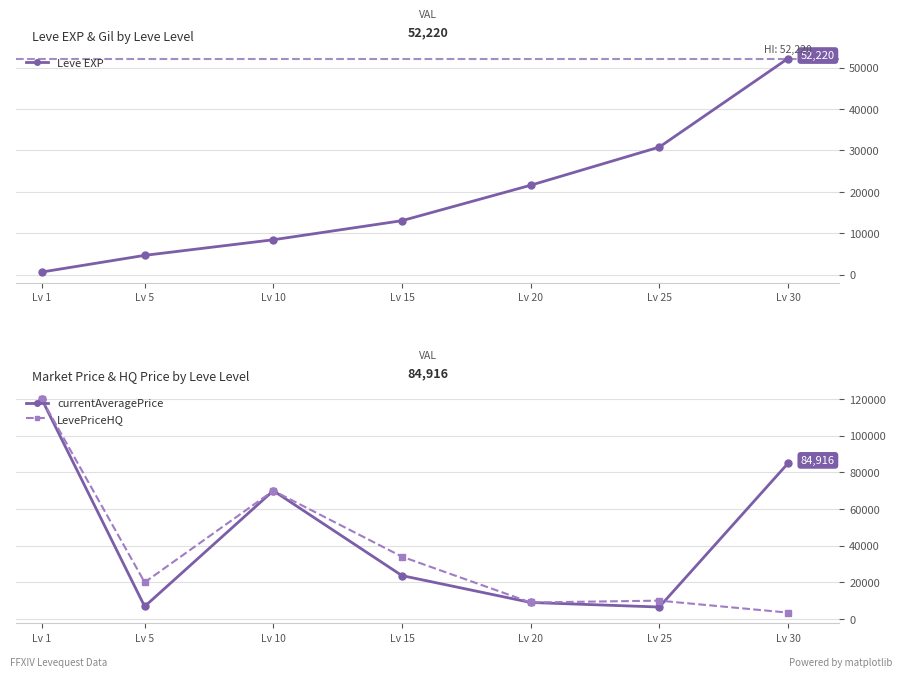

Reading left to right, extract all data points from this chart.

Leve EXP: 630	4660	8430	13040	21600	30820	52220
currentAveragePrice: 120000	6833	70005	23663	9000	6515	84916
LevePriceHQ: 120000	20000	70006	34000	9000	10000	3475